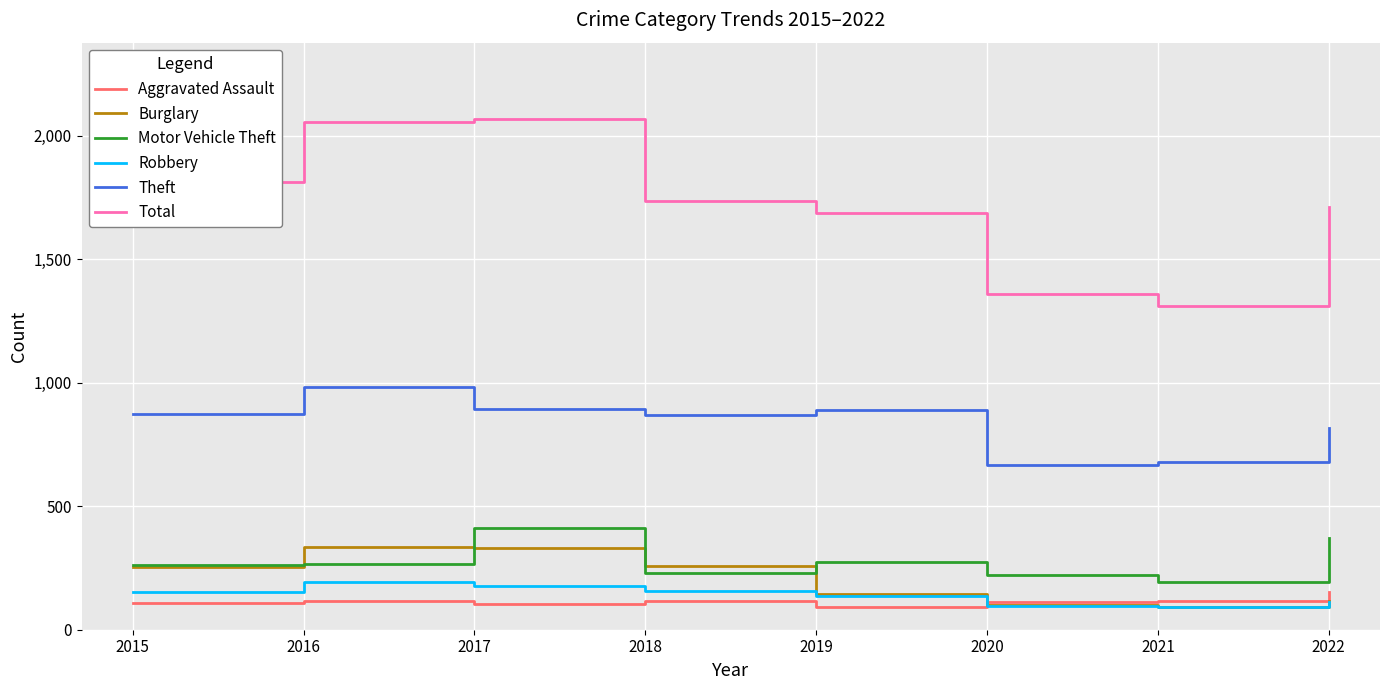

What is the minimum value shown in the chart?

90